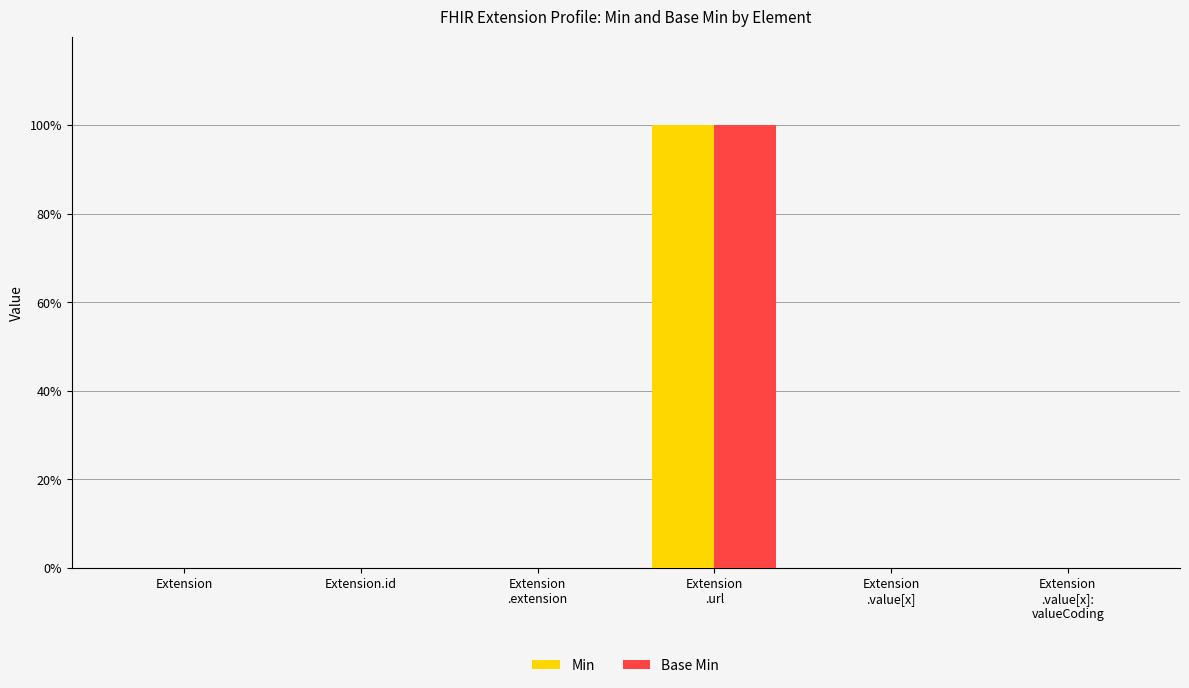

The value of Min at Extension
.url is 100. True or false?

True